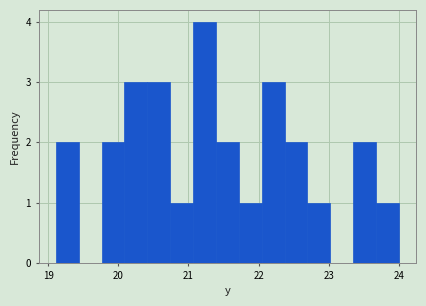

Around what value on the x-axis is the tallest bar? Give the approximate position of its centre, as read against the axis.

21.2